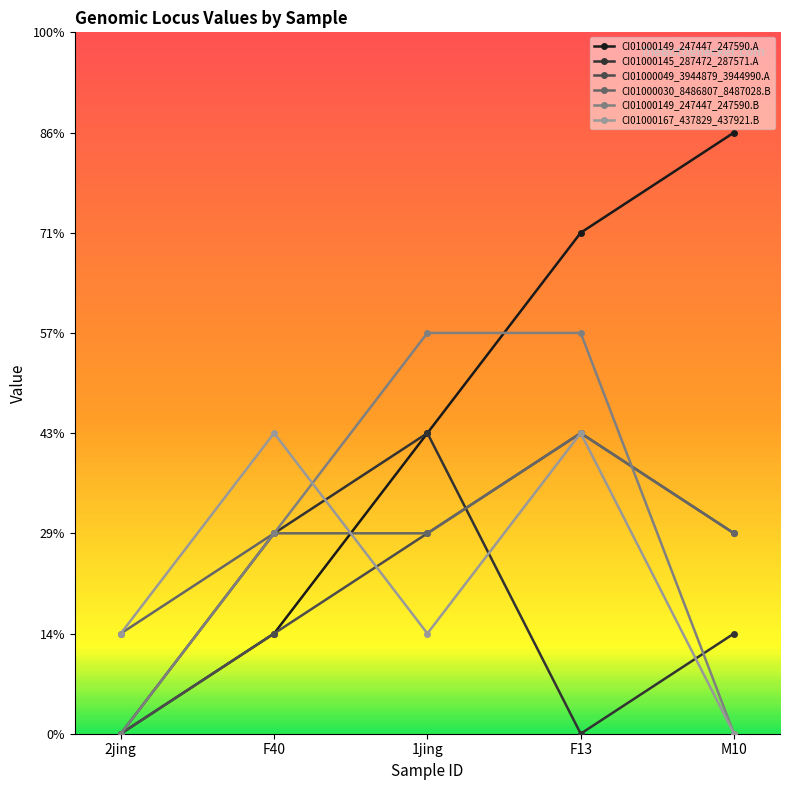

At which label does CI01000049_3944879_3944990.A first exceed 2?

F13